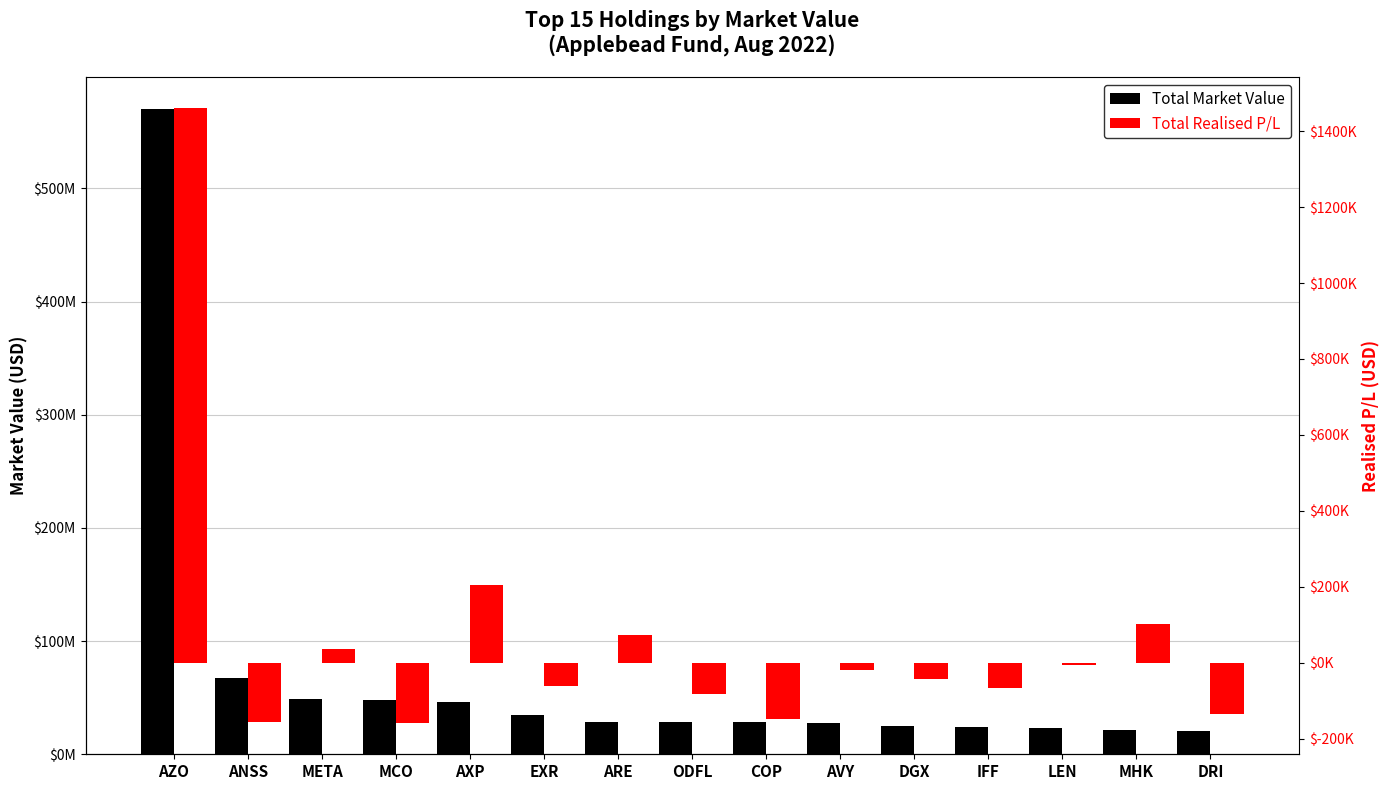

How many groups of bars are there?

15